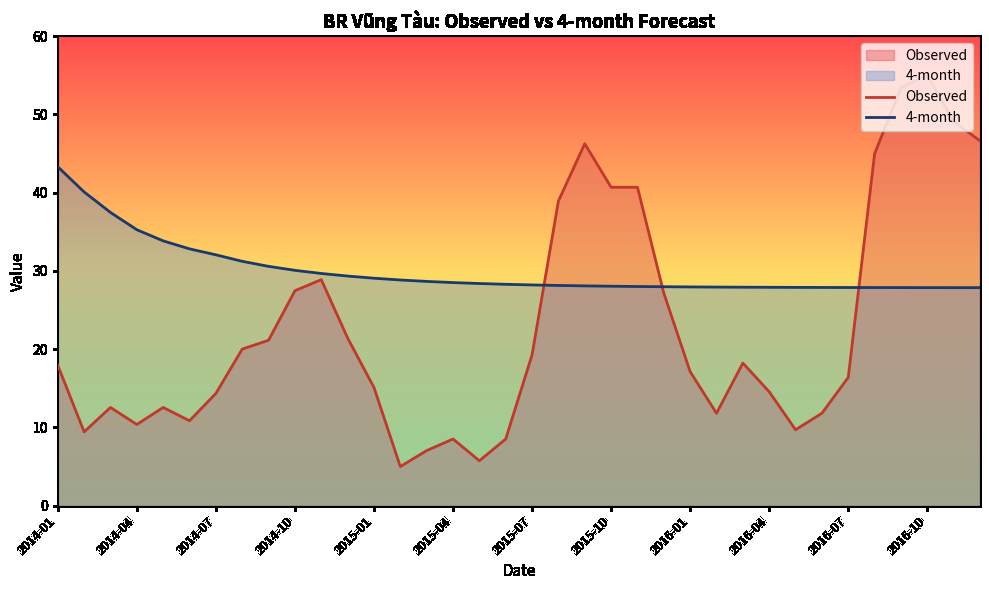

In Observed, how many points are higher than both neighbors (excluding endpoints)?

7